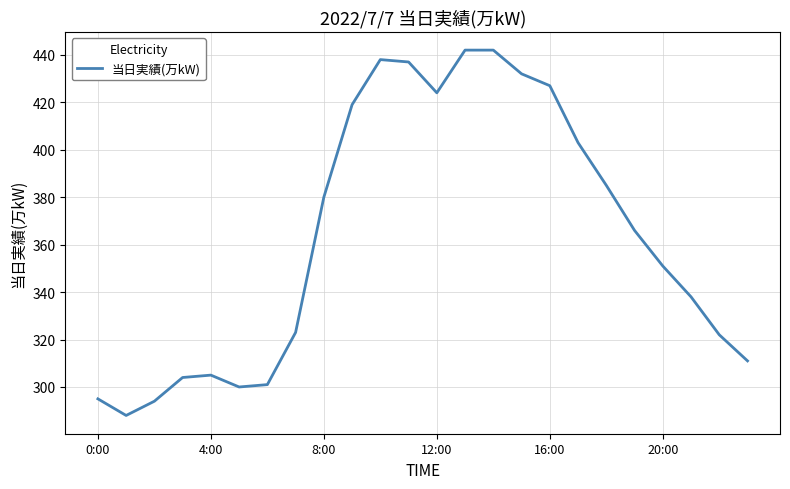

What is the maximum value shown in the chart?

442